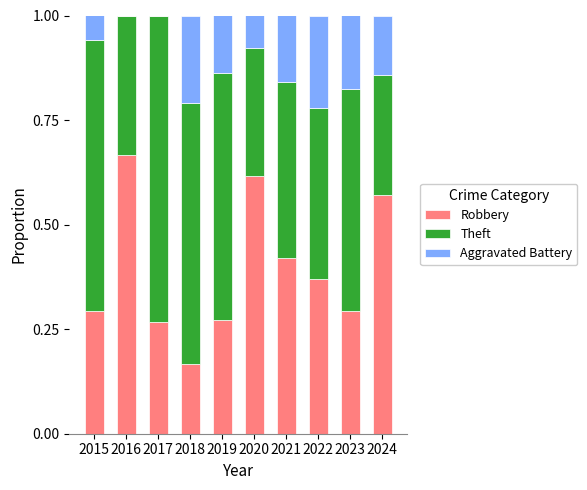

The value of Robbery at 2024 is 0.2. True or false?

False